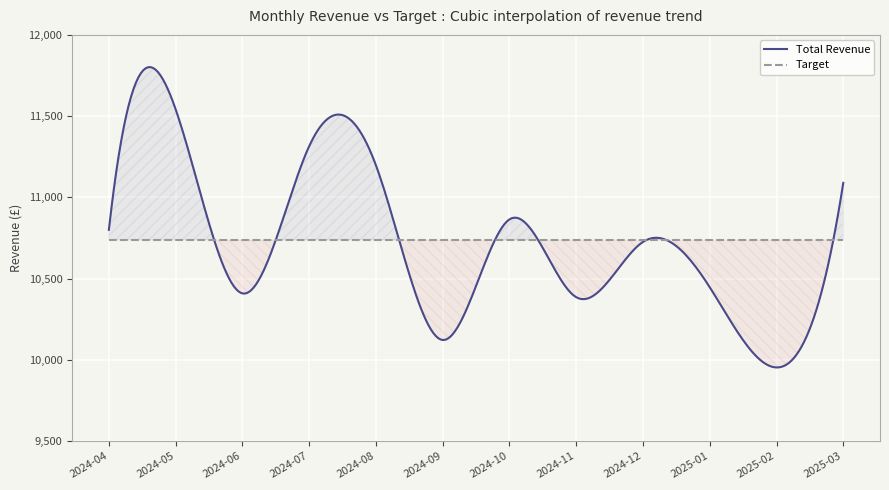

What is the label of the 6th point from the left?

2024-09